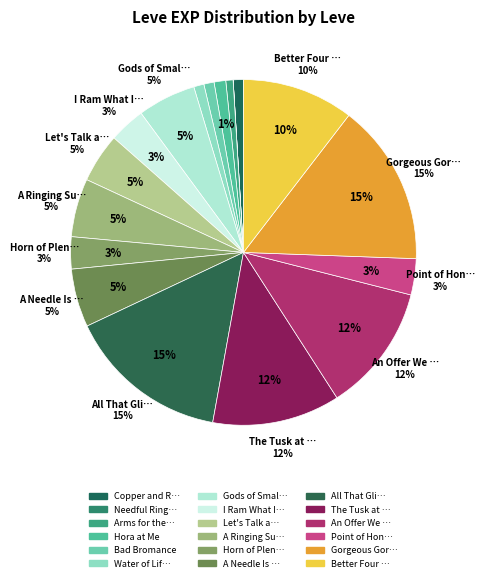

What is the ratio of the value at I Ram What I Ram to the value at Point of Honor?

1.0